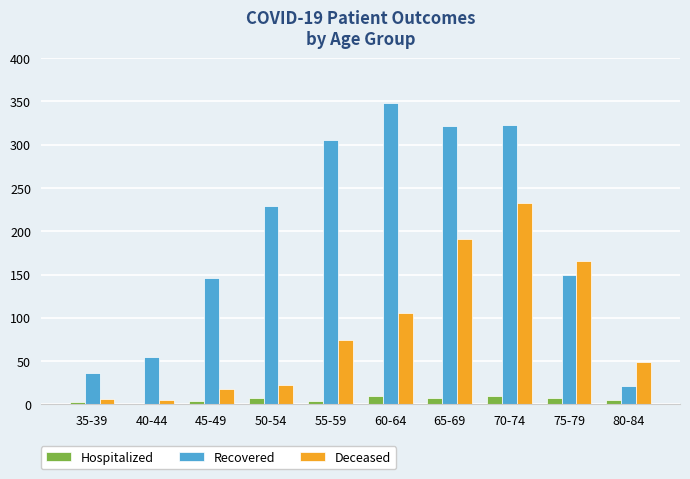

Which series has the largest total across all categories?

Recovered